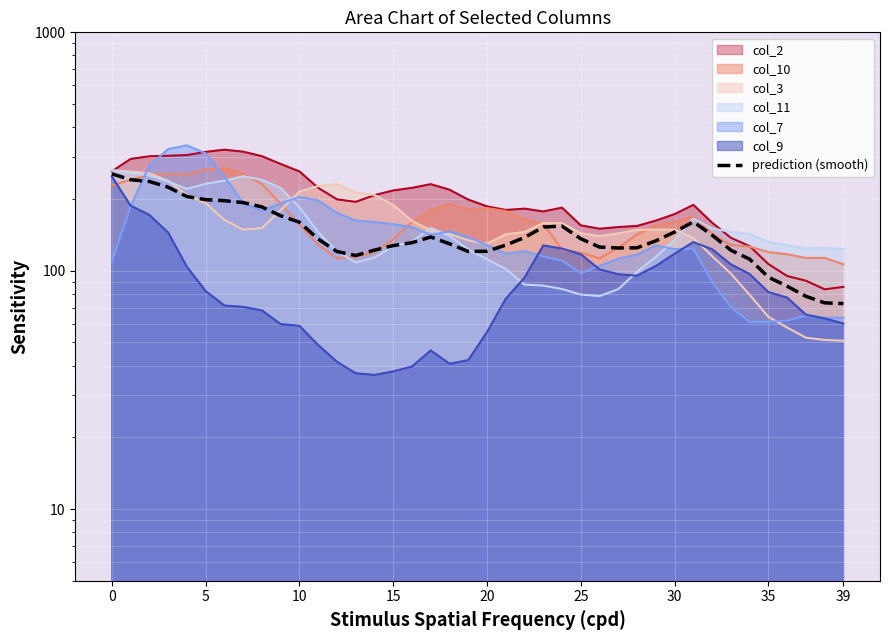

True or false: there are more than 1 points higher than both neighbors.

True